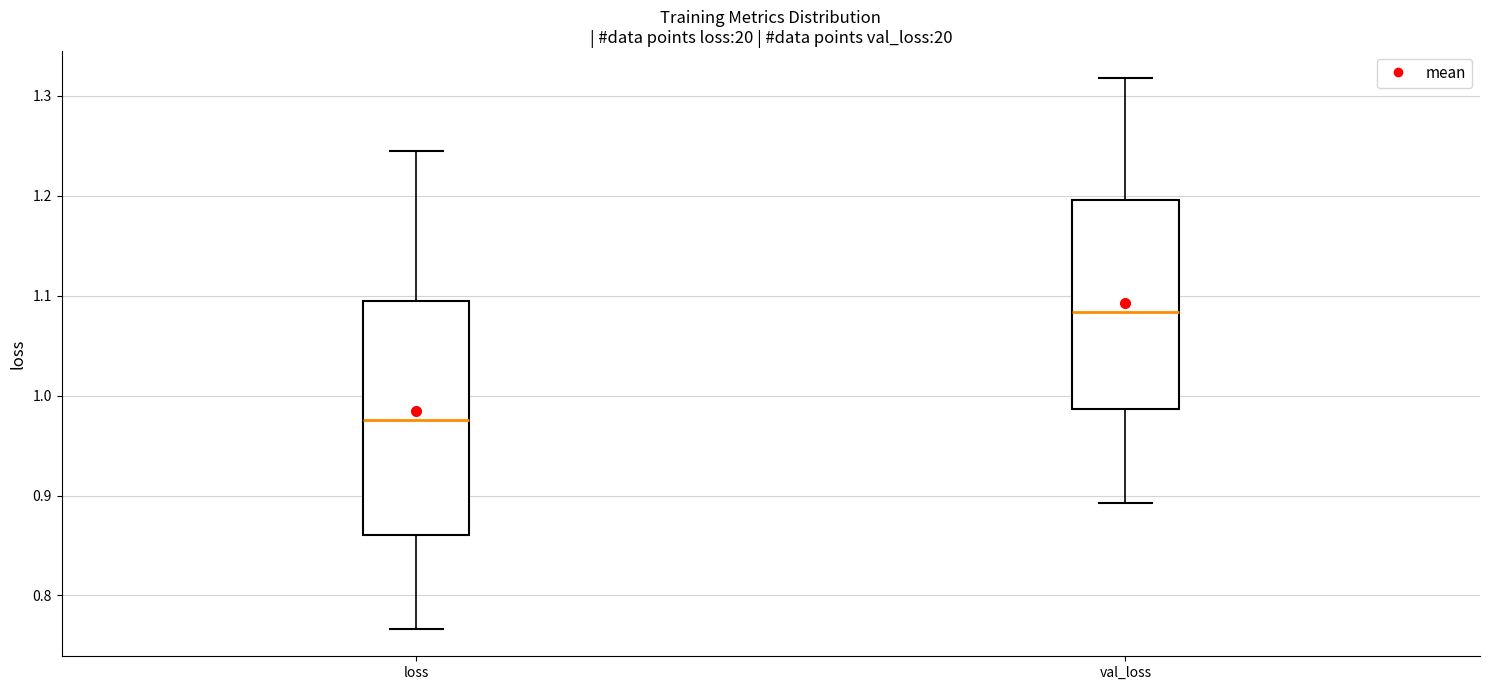

Comparing the boxes themselves (not the whiskers), which one is the tallest?

loss